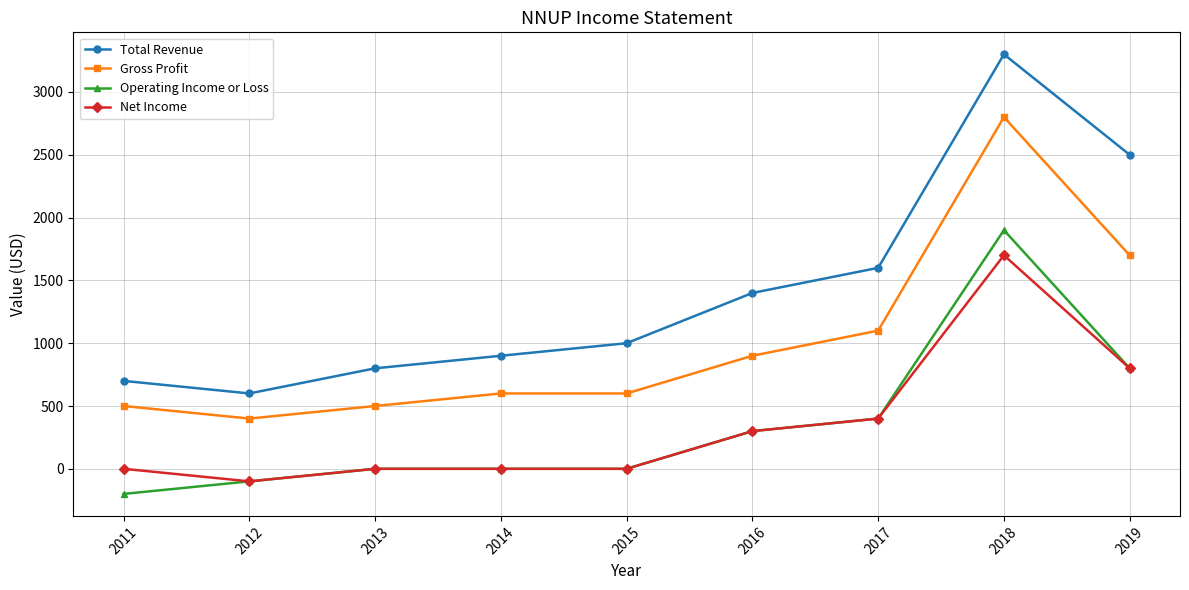

What is the spread (max minus min) of values at 2017?

1200